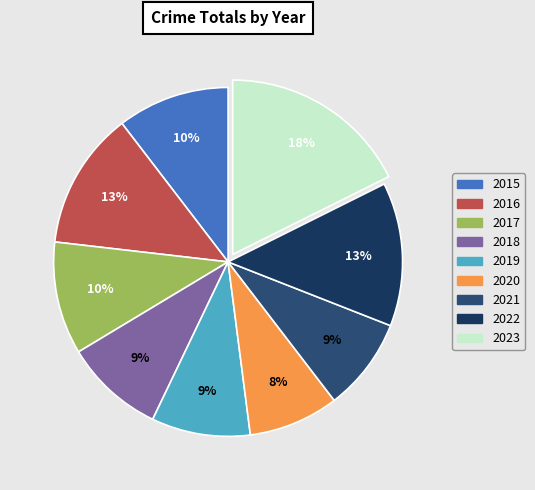

To the nearest percent, what percentage of the pie is 2016?

13%